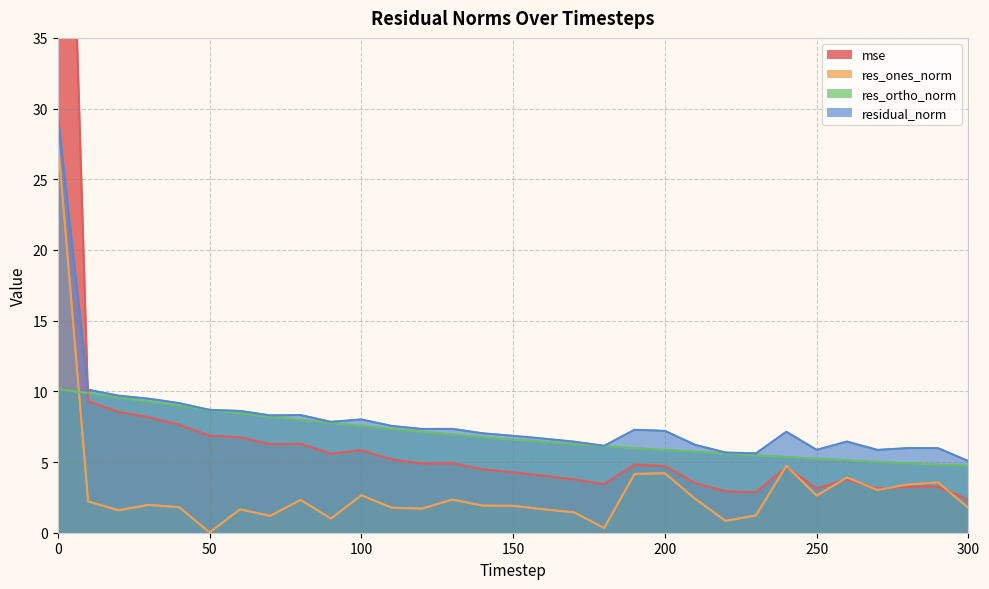

At 100, list the series in order from smallest to largest.

res_ones_norm, mse, res_ortho_norm, residual_norm